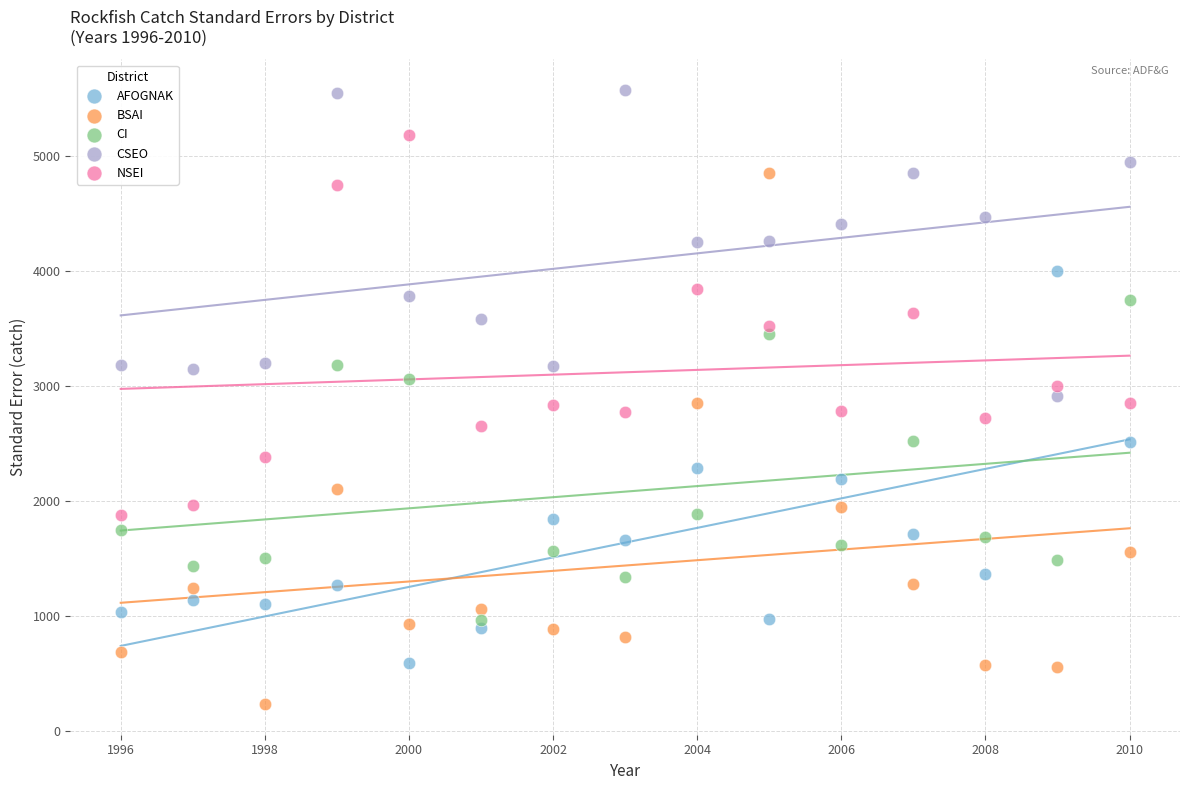

Which series has the largest Y range (max minus min)?

BSAI